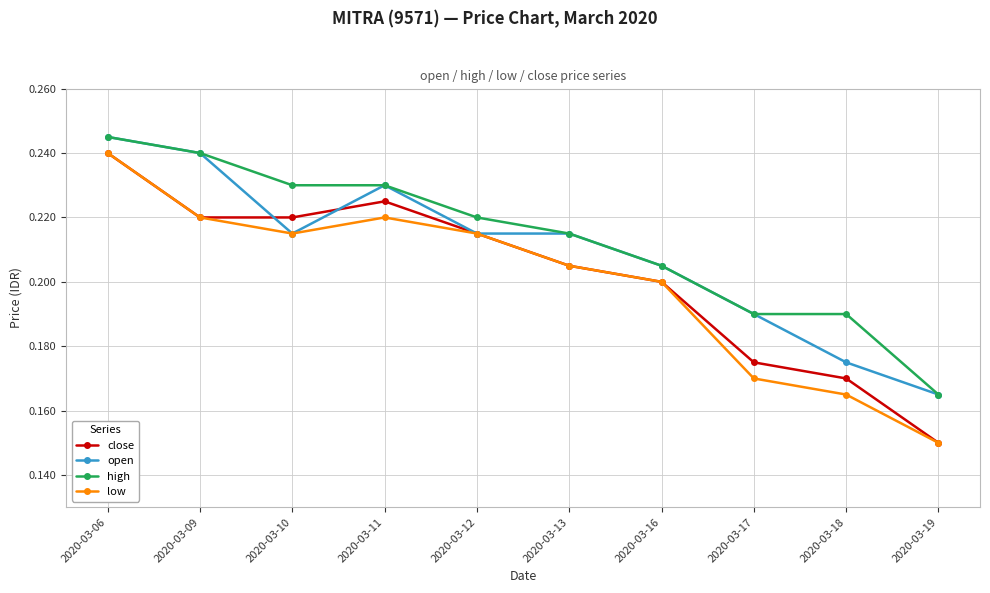

How many series are shown in this chart?

4